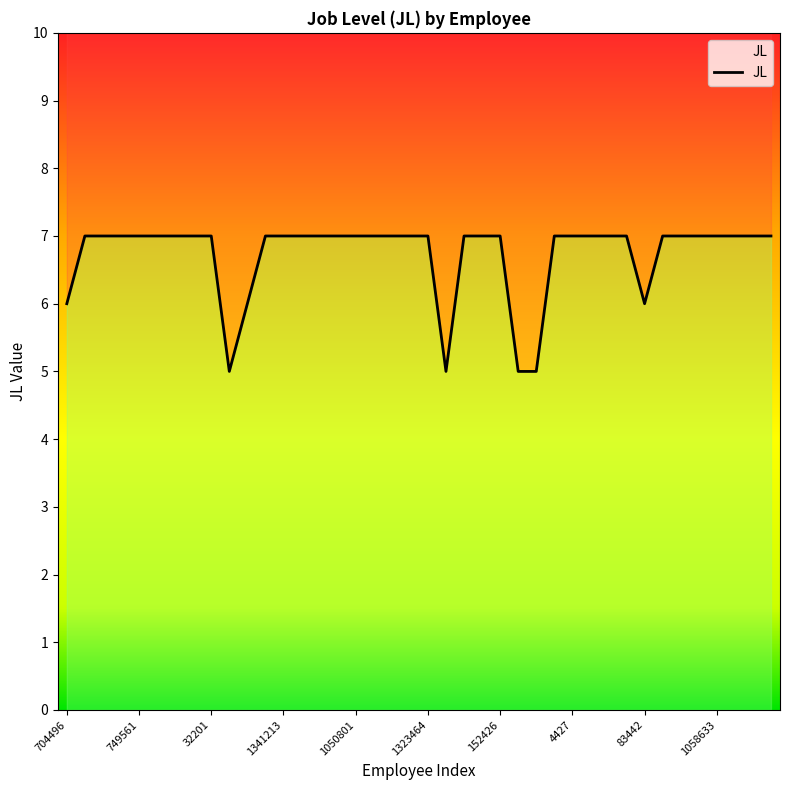

Reading right to left, what are all the values shown in this chart?

7	7	7	7	7	7	7	6	7	7	7	7	7	5	5	7	7	7	5	7	7	7	7	7	7	7	7	7	7	6	5	7	7	7	7	7	7	7	7	6